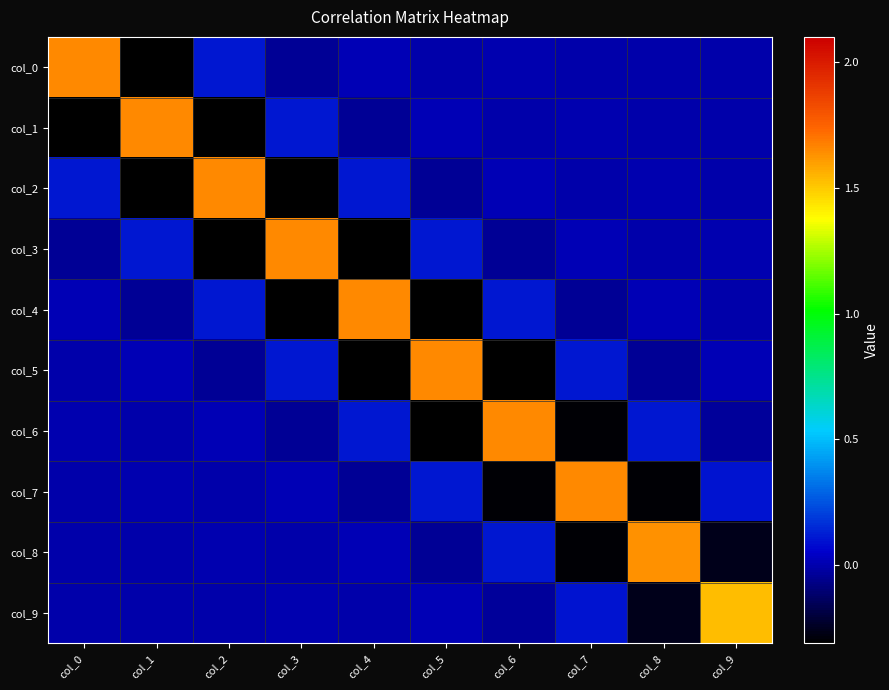

What is the spread (max minus min) of values at col_4?

2.0